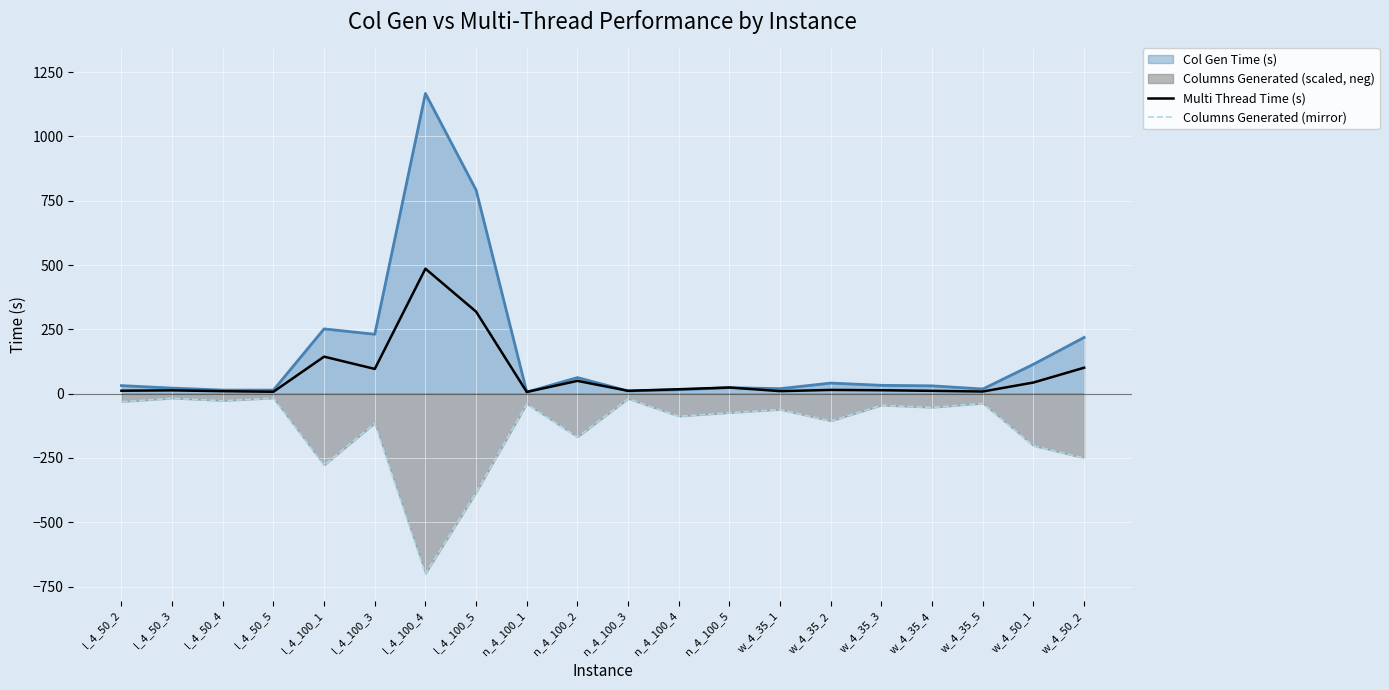

Is the value of Multi Thread Time (s) at n_4_100_1 greater than the value of Columns Generated (mirror) at n_4_100_4?

Yes